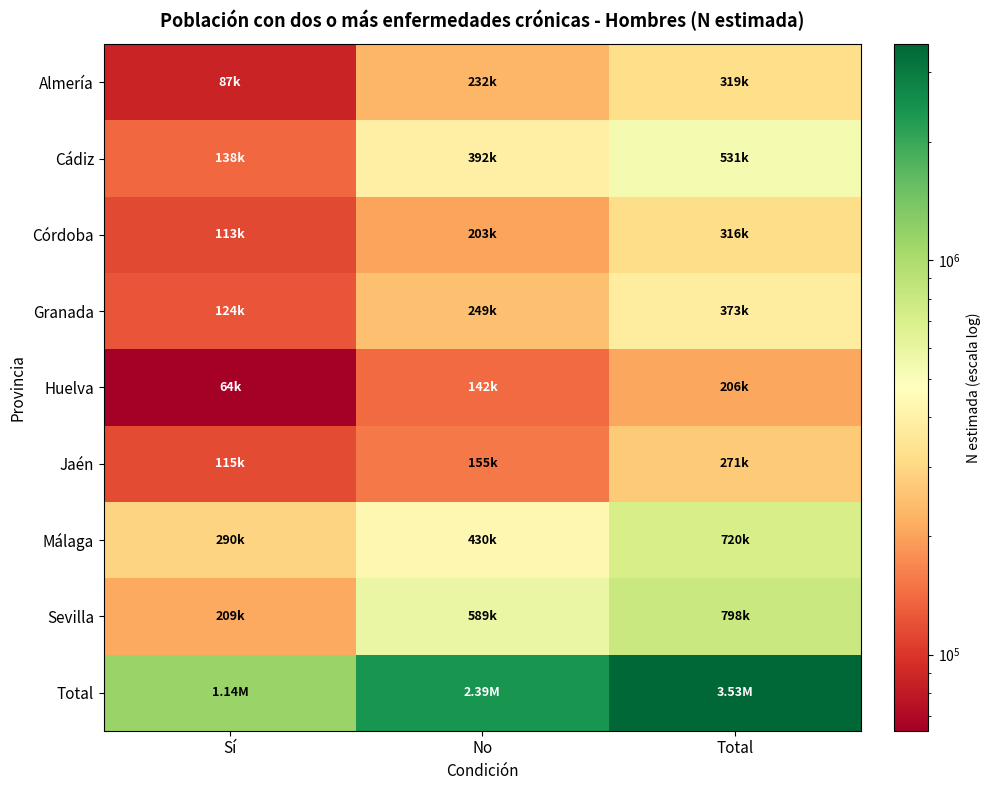

Which series has the largest total across all categories?

Total